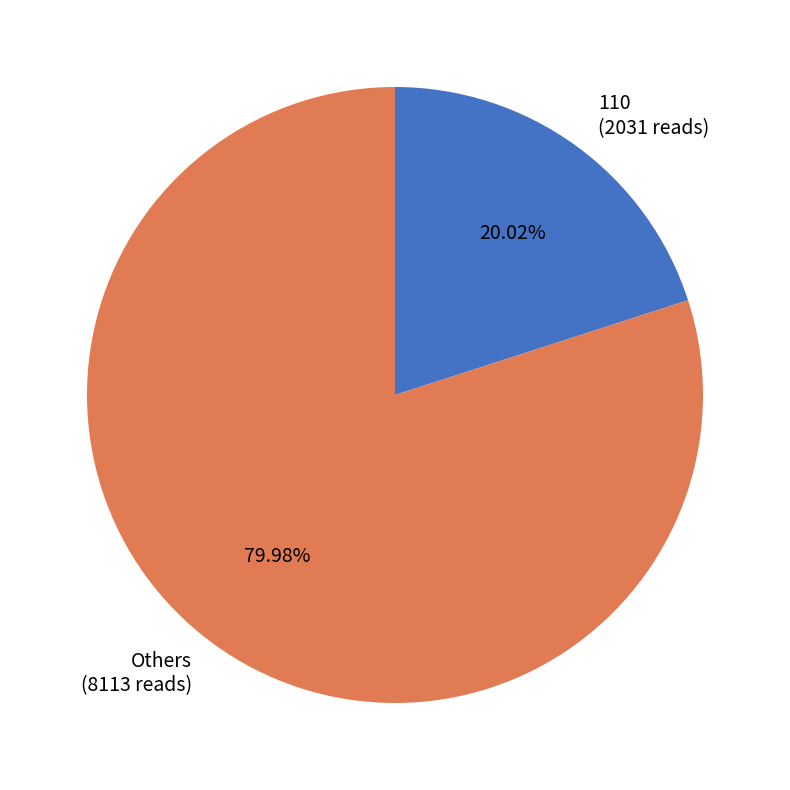

Count the number of slices in the pie.

2